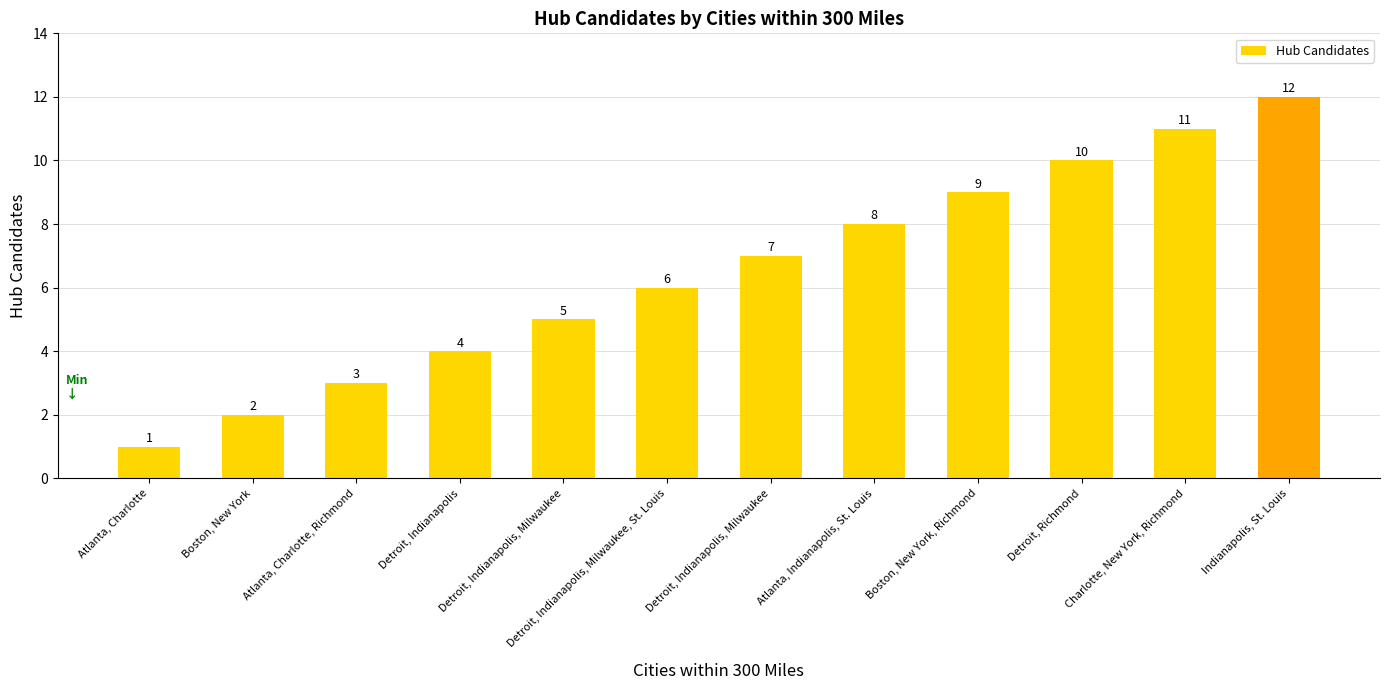

Are the bars horizontal?

No